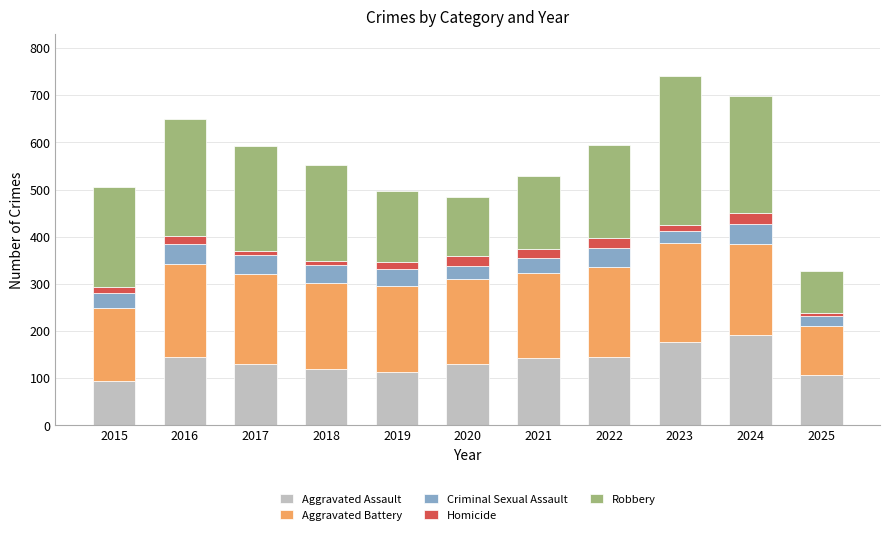

What is the average value of the Aggravated Assault series?

136